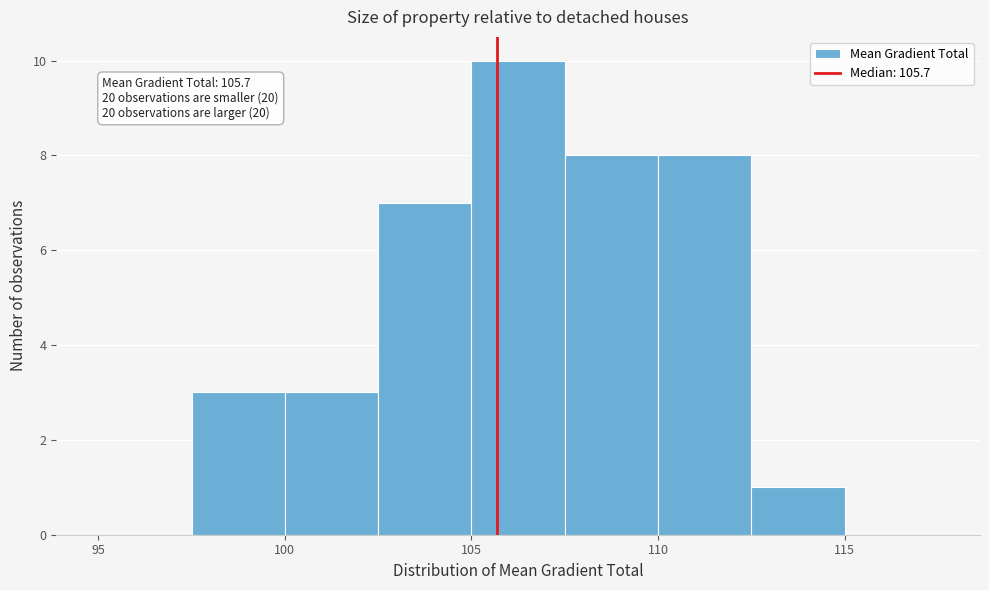

Over which range of the x-axis is the bar tallest?

105.0 to 107.5